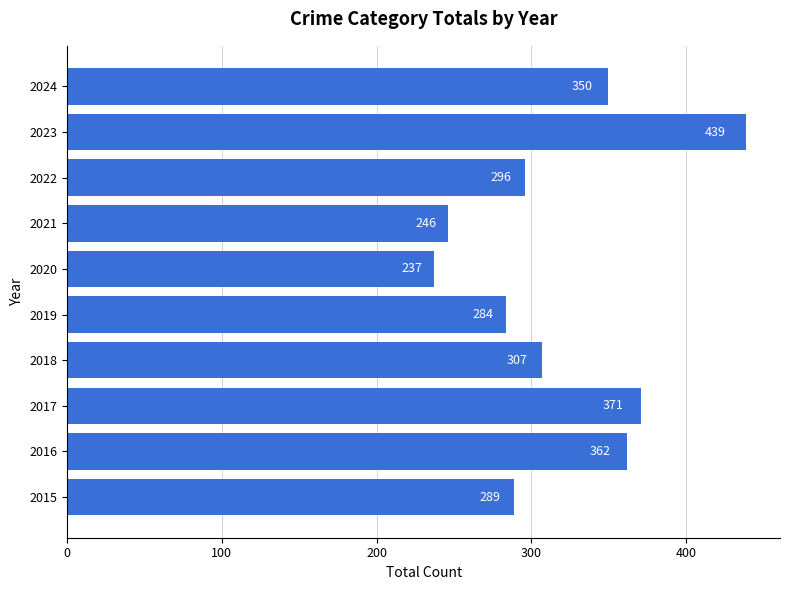

Reading top to bottom, extract all data points from this chart.

2024=350	2023=439	2022=296	2021=246	2020=237	2019=284	2018=307	2017=371	2016=362	2015=289